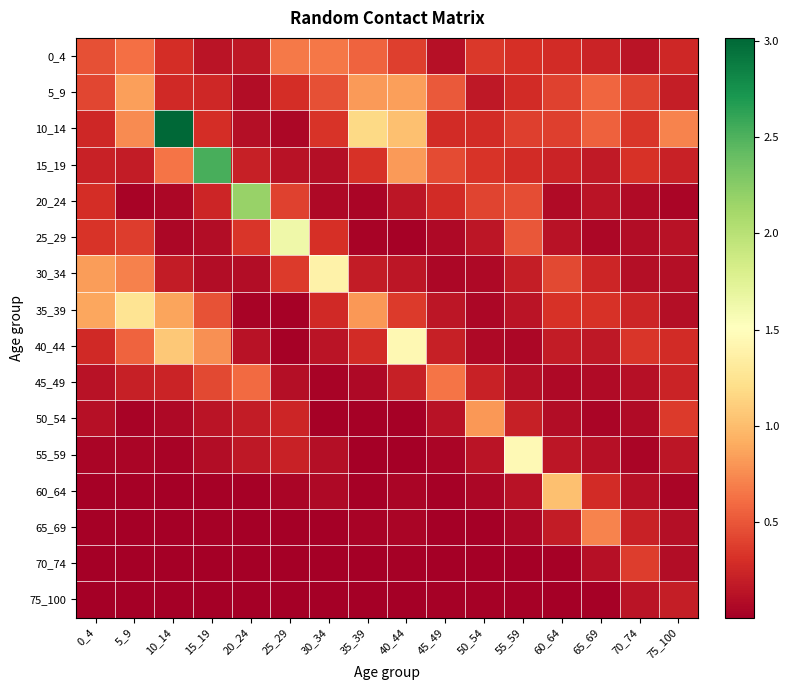

Reading left to right, what are all the values shown in this chart?

0_4: 0_4=0.5	5_9=0.6	10_14=0.3	15_19=0.1	20_24=0.2	25_29=0.7	30_34=0.6	35_39=0.6	40_44=0.4	45_49=0.1	50_54=0.4	55_59=0.3	60_64=0.3	65_69=0.2	70_74=0.1	75_100=0.3
5_9: 0_4=0.4	5_9=0.8	10_14=0.3	15_19=0.3	20_24=0.1	25_29=0.3	30_34=0.5	35_39=0.8	40_44=0.8	45_49=0.5	50_54=0.2	55_59=0.3	60_64=0.4	65_69=0.6	70_74=0.4	75_100=0.2
10_14: 0_4=0.3	5_9=0.8	10_14=3.0	15_19=0.3	20_24=0.1	25_29=0.0	30_34=0.3	35_39=1.2	40_44=1.0	45_49=0.3	50_54=0.3	55_59=0.4	60_64=0.4	65_69=0.6	70_74=0.3	75_100=0.7
15_19: 0_4=0.2	5_9=0.2	10_14=0.6	15_19=2.5	20_24=0.2	25_29=0.1	30_34=0.1	35_39=0.3	40_44=0.8	45_49=0.4	50_54=0.3	55_59=0.3	60_64=0.2	65_69=0.2	70_74=0.3	75_100=0.2
20_24: 0_4=0.3	5_9=0.0	10_14=0.1	15_19=0.2	20_24=2.2	25_29=0.4	30_34=0.1	35_39=0.0	40_44=0.2	45_49=0.3	50_54=0.4	55_59=0.5	60_64=0.1	65_69=0.1	70_74=0.1	75_100=0.0
25_29: 0_4=0.3	5_9=0.4	10_14=0.1	15_19=0.1	20_24=0.3	25_29=1.6	30_34=0.3	35_39=0.0	40_44=0.0	45_49=0.1	50_54=0.2	55_59=0.5	60_64=0.1	65_69=0.1	70_74=0.1	75_100=0.1
30_34: 0_4=0.8	5_9=0.7	10_14=0.2	15_19=0.1	20_24=0.1	25_29=0.4	30_34=1.4	35_39=0.2	40_44=0.1	45_49=0.1	50_54=0.1	55_59=0.2	60_64=0.4	65_69=0.2	70_74=0.1	75_100=0.1
35_39: 0_4=0.9	5_9=1.3	10_14=0.9	15_19=0.5	20_24=0.0	25_29=0.0	30_34=0.3	35_39=0.8	40_44=0.4	45_49=0.1	50_54=0.1	55_59=0.1	60_64=0.3	65_69=0.3	70_74=0.2	75_100=0.1
40_44: 0_4=0.3	5_9=0.6	10_14=1.1	15_19=0.8	20_24=0.1	25_29=0.0	30_34=0.1	35_39=0.3	40_44=1.4	45_49=0.2	50_54=0.1	55_59=0.1	60_64=0.2	65_69=0.2	70_74=0.3	75_100=0.3
45_49: 0_4=0.1	5_9=0.2	10_14=0.2	15_19=0.4	20_24=0.6	25_29=0.1	30_34=0.0	35_39=0.1	40_44=0.2	45_49=0.6	50_54=0.2	55_59=0.1	60_64=0.1	65_69=0.1	70_74=0.1	75_100=0.2
50_54: 0_4=0.1	5_9=0.0	10_14=0.1	15_19=0.1	20_24=0.2	25_29=0.2	30_34=0.0	35_39=0.0	40_44=0.0	45_49=0.1	50_54=0.8	55_59=0.2	60_64=0.1	65_69=0.0	70_74=0.1	75_100=0.4
55_59: 0_4=0.0	5_9=0.0	10_14=0.0	15_19=0.1	20_24=0.2	25_29=0.2	30_34=0.1	35_39=0.0	40_44=0.0	45_49=0.0	50_54=0.1	55_59=1.5	60_64=0.1	65_69=0.1	70_74=0.0	75_100=0.2
60_64: 0_4=0.0	5_9=0.0	10_14=0.0	15_19=0.0	20_24=0.0	25_29=0.0	30_34=0.1	35_39=0.0	40_44=0.0	45_49=0.0	50_54=0.1	55_59=0.1	60_64=1.0	65_69=0.3	70_74=0.1	75_100=0.0
65_69: 0_4=0.0	5_9=0.0	10_14=0.0	15_19=0.0	20_24=0.0	25_29=0.0	30_34=0.0	35_39=0.0	40_44=0.0	45_49=0.0	50_54=0.0	55_59=0.1	60_64=0.2	65_69=0.7	70_74=0.2	75_100=0.1
70_74: 0_4=0.0	5_9=0.0	10_14=0.0	15_19=0.0	20_24=0.0	25_29=0.0	30_34=0.0	35_39=0.0	40_44=0.0	45_49=0.0	50_54=0.0	55_59=0.0	60_64=0.0	65_69=0.1	70_74=0.4	75_100=0.1
75_100: 0_4=0.0	5_9=0.0	10_14=0.0	15_19=0.0	20_24=0.0	25_29=0.0	30_34=0.0	35_39=0.0	40_44=0.0	45_49=0.0	50_54=0.0	55_59=0.0	60_64=0.0	65_69=0.0	70_74=0.1	75_100=0.2